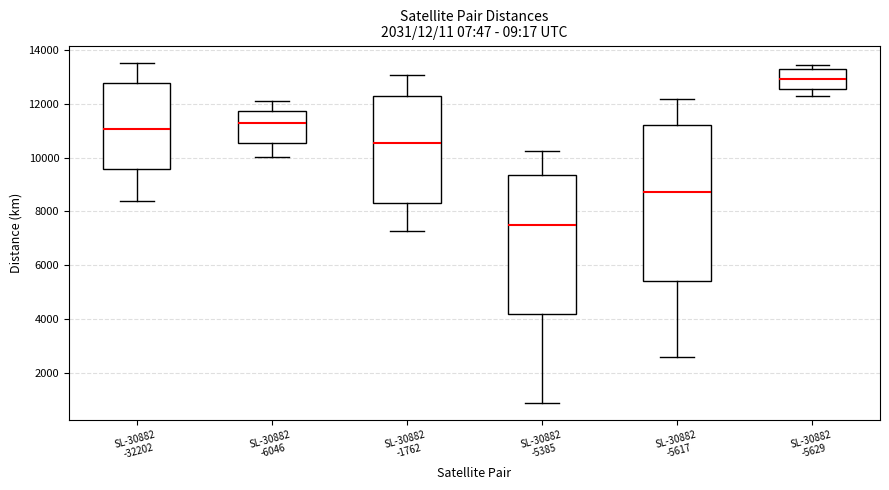

Which box is the tallest, from its lower edge to its upper edge?

SL-30882 -5617